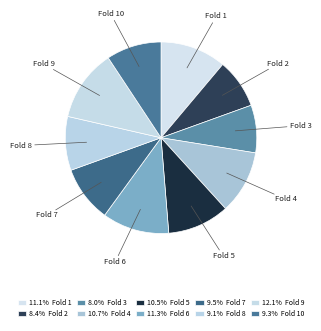

Count the number of slices in the pie.

10